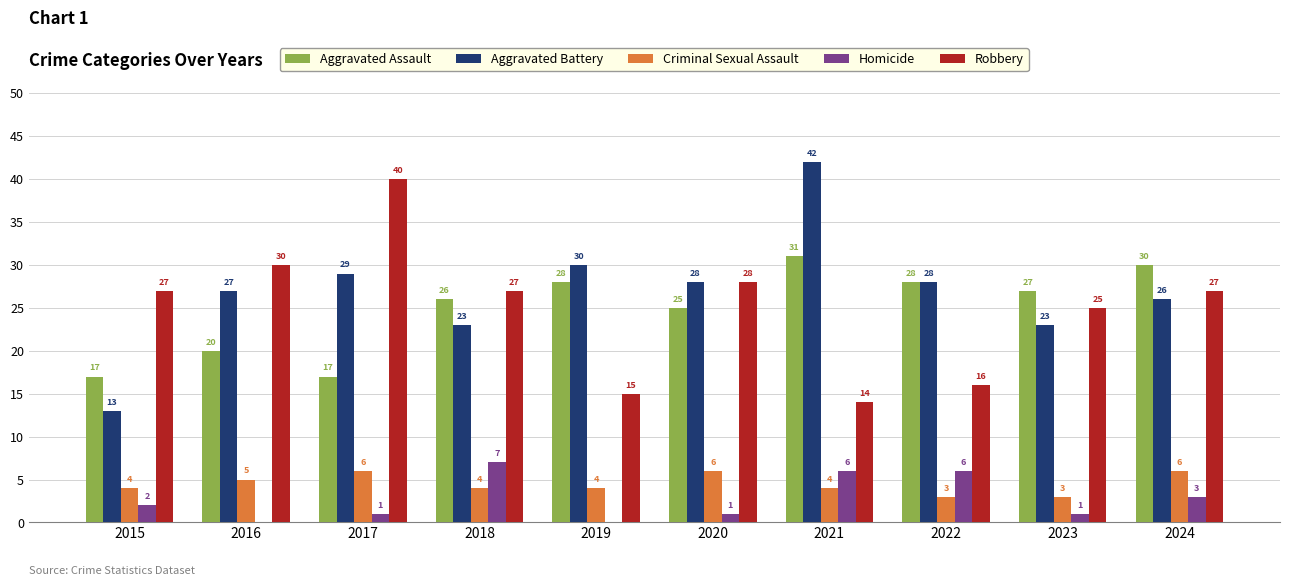

Reading left to right, list all the values displayed in this chart.

Aggravated Assault: 2015=17	2016=20	2017=17	2018=26	2019=28	2020=25	2021=31	2022=28	2023=27	2024=30
Aggravated Battery: 2015=13	2016=27	2017=29	2018=23	2019=30	2020=28	2021=42	2022=28	2023=23	2024=26
Criminal Sexual Assault: 2015=4	2016=5	2017=6	2018=4	2019=4	2020=6	2021=4	2022=3	2023=3	2024=6
Homicide: 2015=2	2016=0	2017=1	2018=7	2019=0	2020=1	2021=6	2022=6	2023=1	2024=3
Robbery: 2015=27	2016=30	2017=40	2018=27	2019=15	2020=28	2021=14	2022=16	2023=25	2024=27